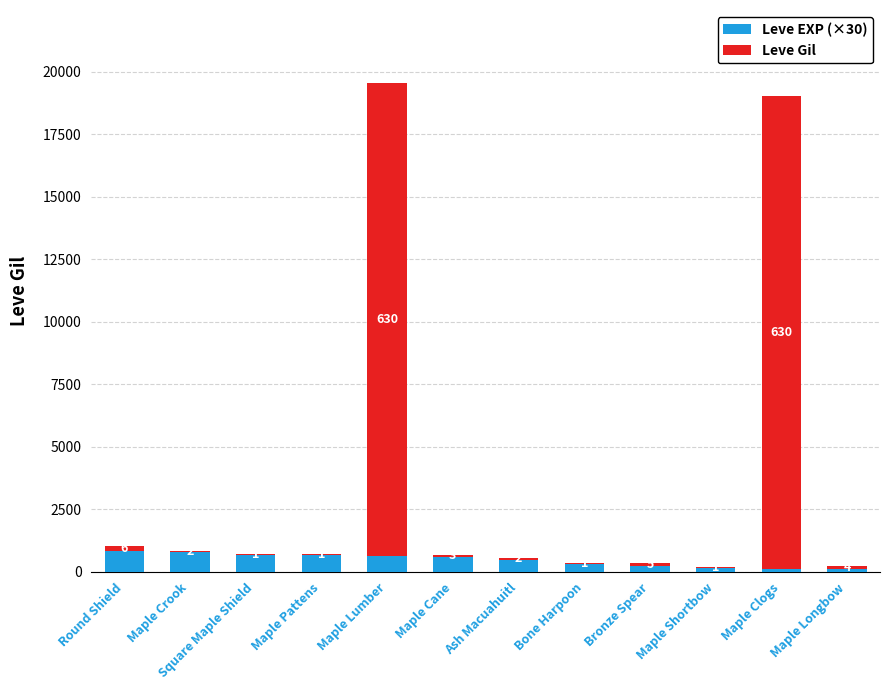

What is the label of the 5th bar from the left?

Maple Lumber